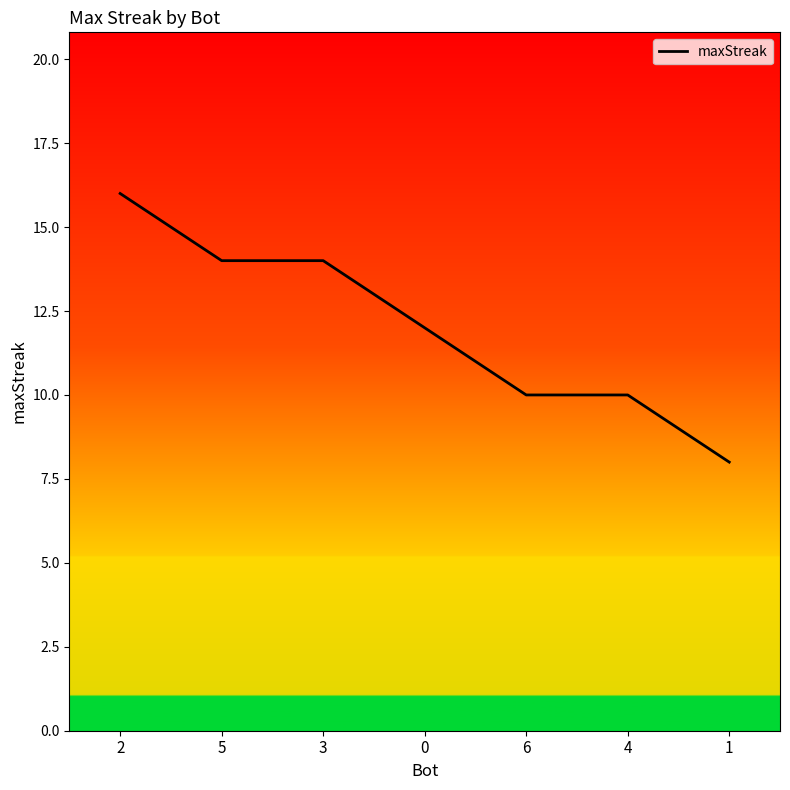

Is this an area chart (filled region under the line)?

No